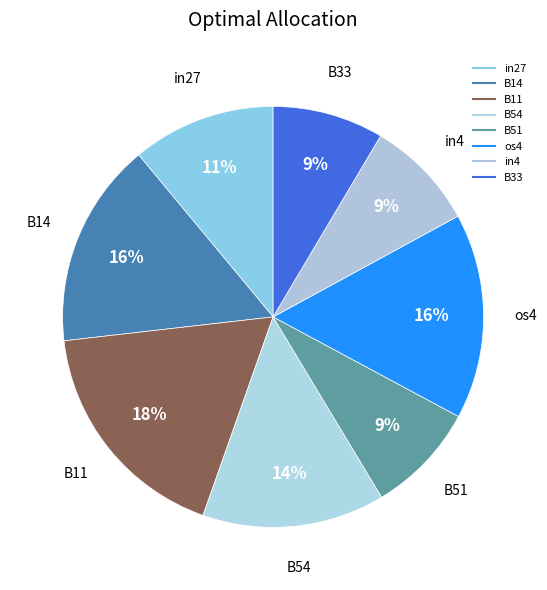

Does os4 represent more than half of the total?

No